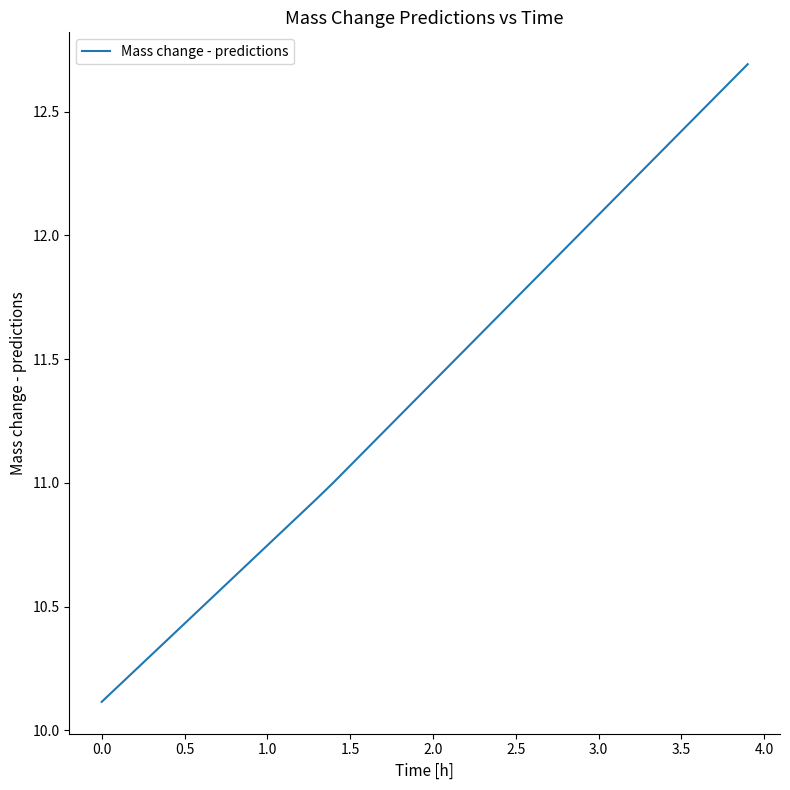

What is the maximum value shown in the chart?

12.7